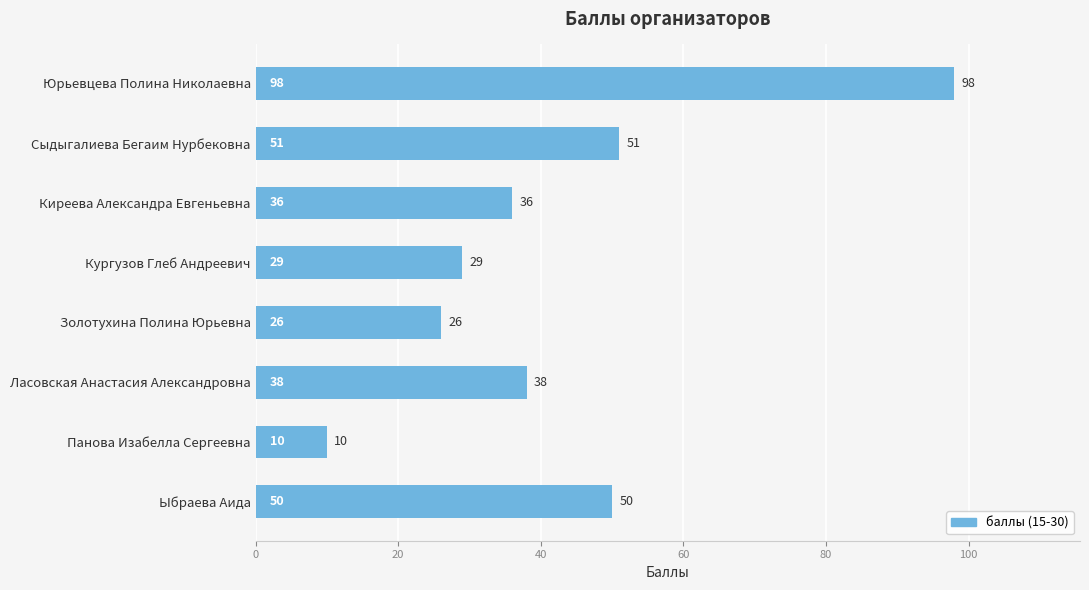

What position from the bottom is Сыдыгалиева Бегаим Нурбековна?

7